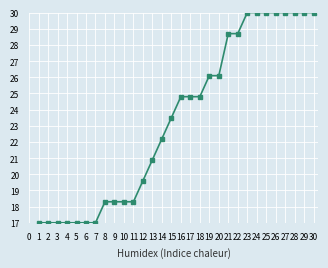

The value at 29 is 12.7. True or false?

False